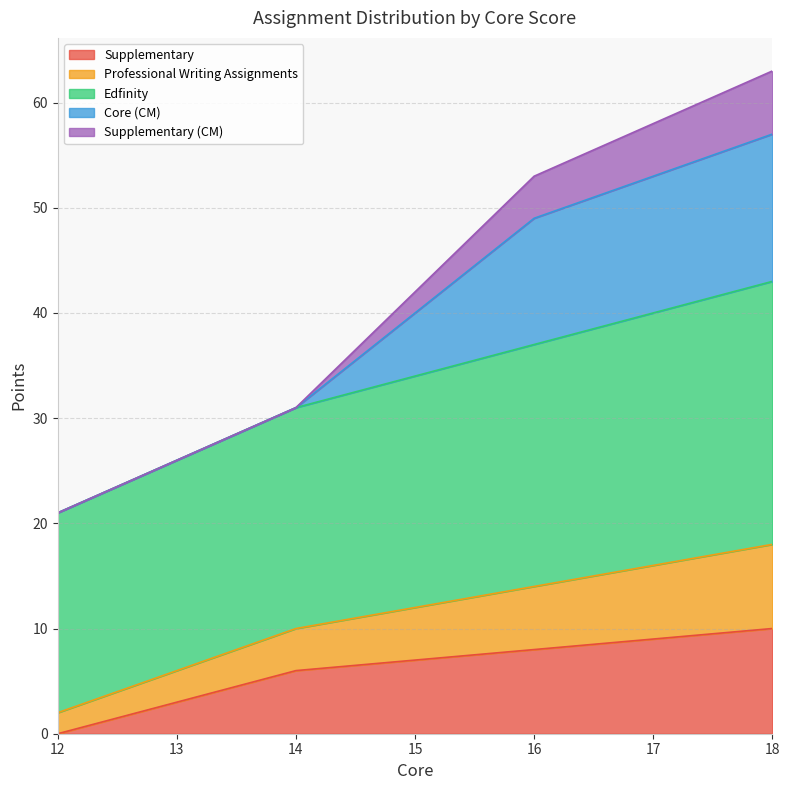

How many positive values does the Supplementary series have?

3